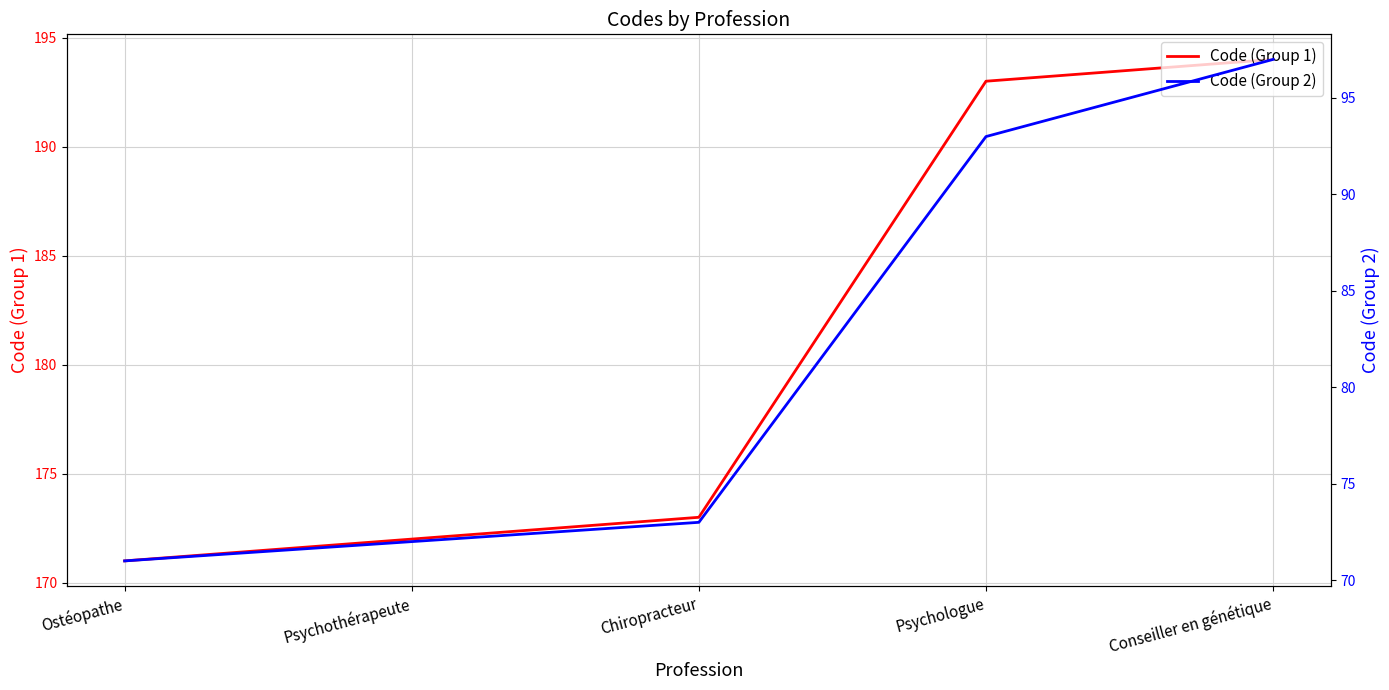

True or false: Code (Group 1) has a value of 111 at Psychologue.

False